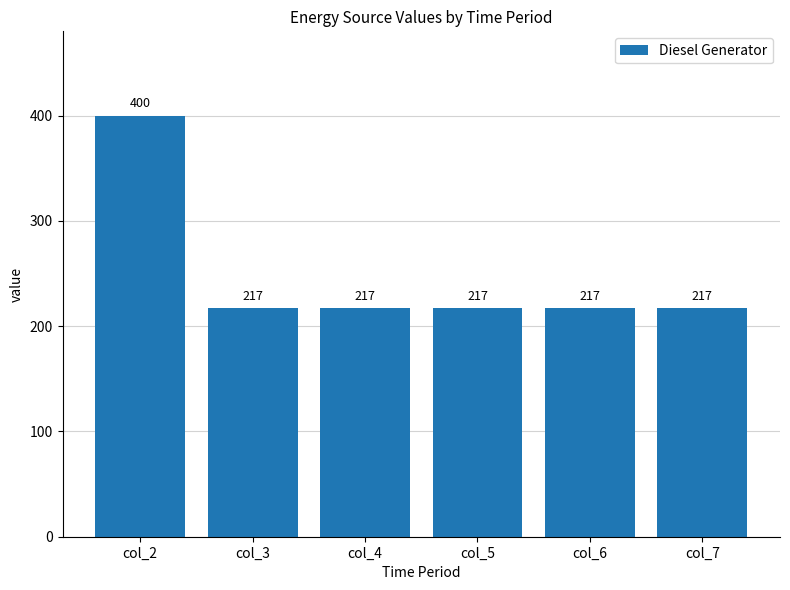

What is the average value?

248